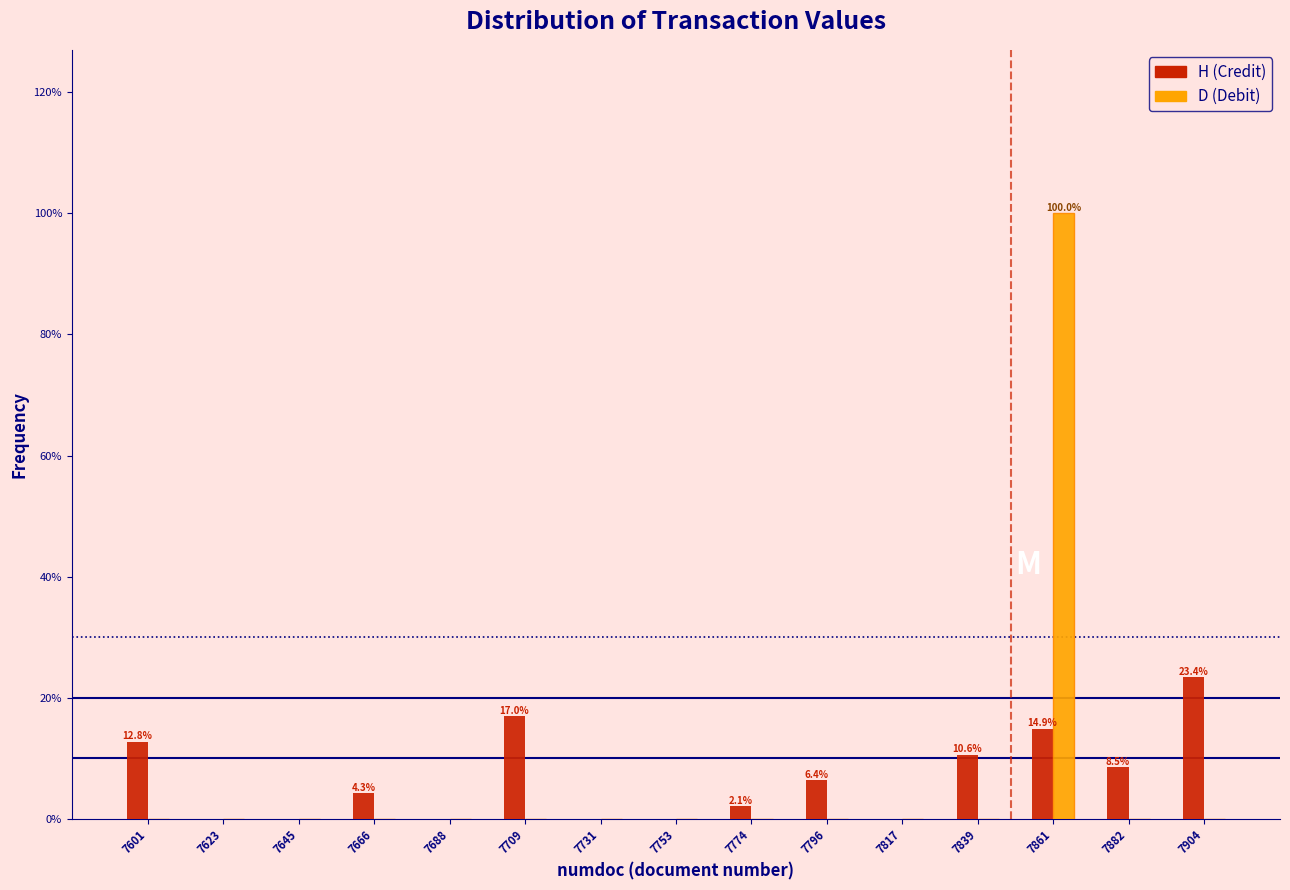

In the H (Credit) series, which range on the x-axis has the tallest bar?

7895 to 7915